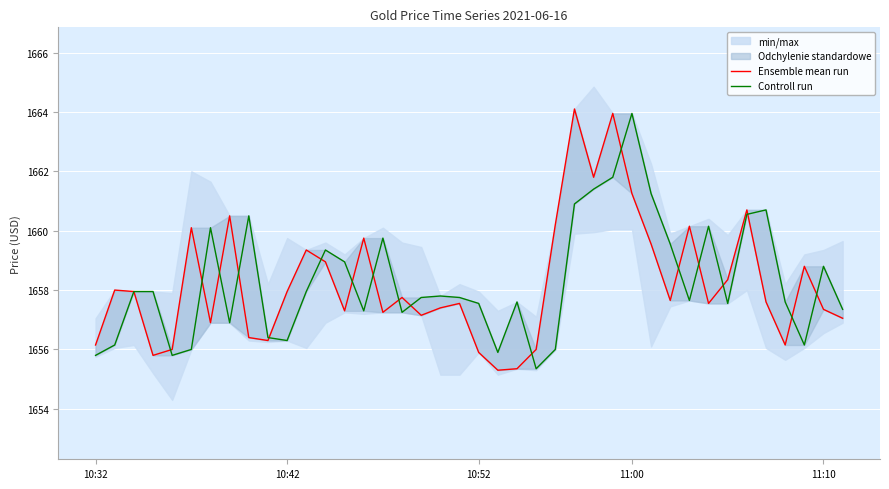

Reading right to left, transcribe all the data shown in this chart.

Ensemble mean run: 1657.0	1657.3	1658.8	1656.2	1657.6	1660.7	1658.3	1657.5	1660.2	1657.7	1659.5	1661.2	1664.0	1661.8	1664.1	1660.2	1656.0	1655.3	1655.3	1655.9	1657.5	1657.4	1657.2	1657.8	1657.2	1659.8	1657.3	1659.0	1659.3	1658.0	1656.3	1656.4	1660.5	1656.9	1660.1	1656.0	1655.8	1658.0	1658.0	1656.2
Controll run: 1657.3	1658.8	1656.2	1657.6	1660.7	1660.5	1657.5	1660.2	1657.7	1659.5	1661.2	1664.0	1661.8	1661.4	1660.9	1656.0	1655.3	1657.6	1655.9	1657.5	1657.8	1657.8	1657.8	1657.2	1659.8	1657.3	1659.0	1659.3	1658.0	1656.3	1656.4	1660.5	1656.9	1660.1	1656.0	1655.8	1658.0	1658.0	1656.2	1655.8